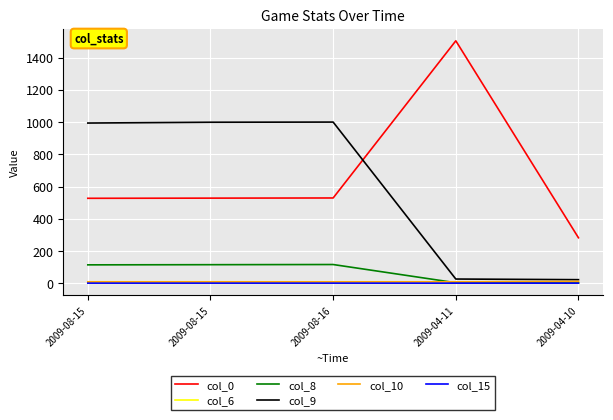

What is the greatest value displayed?

1504.3